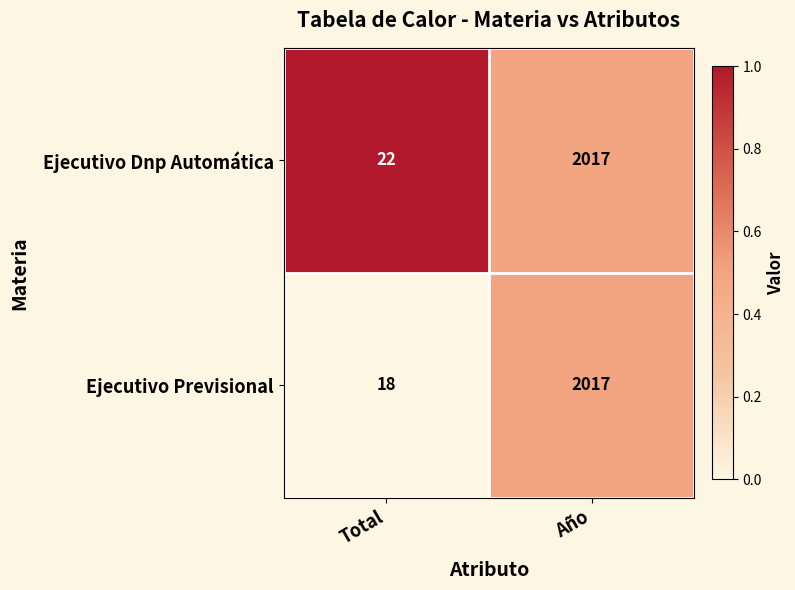

At which category is the sum across all series the highest?

Año